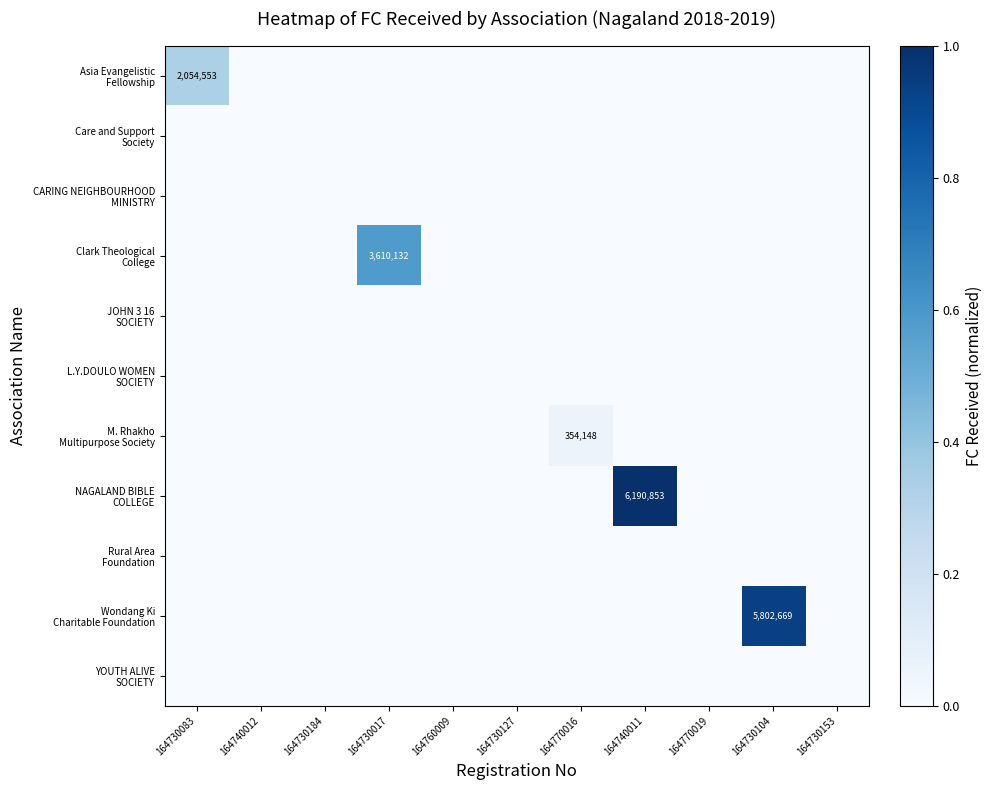

At which category is the sum across all series the highest?

164740011